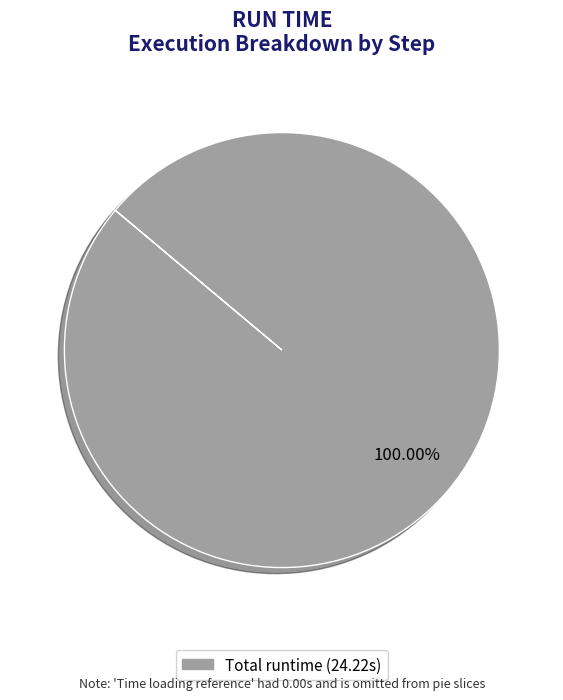

Is there a majority slice in this chart?

Yes